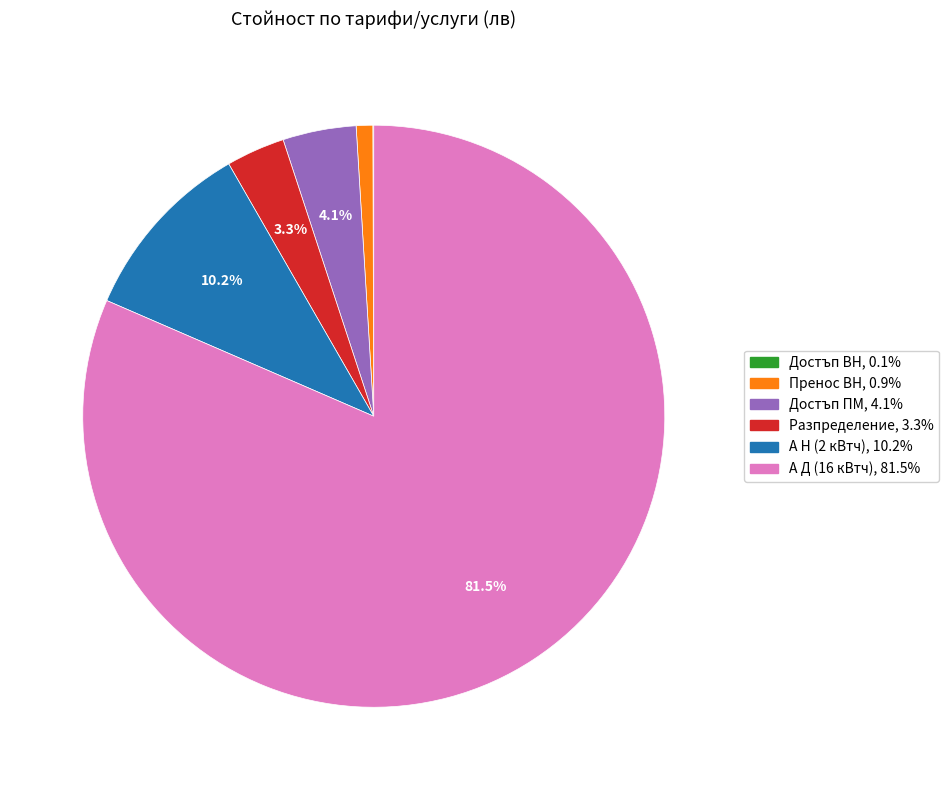

Do Разпределение and А Д (16 кВтч) together represent more than half of the pie?

Yes